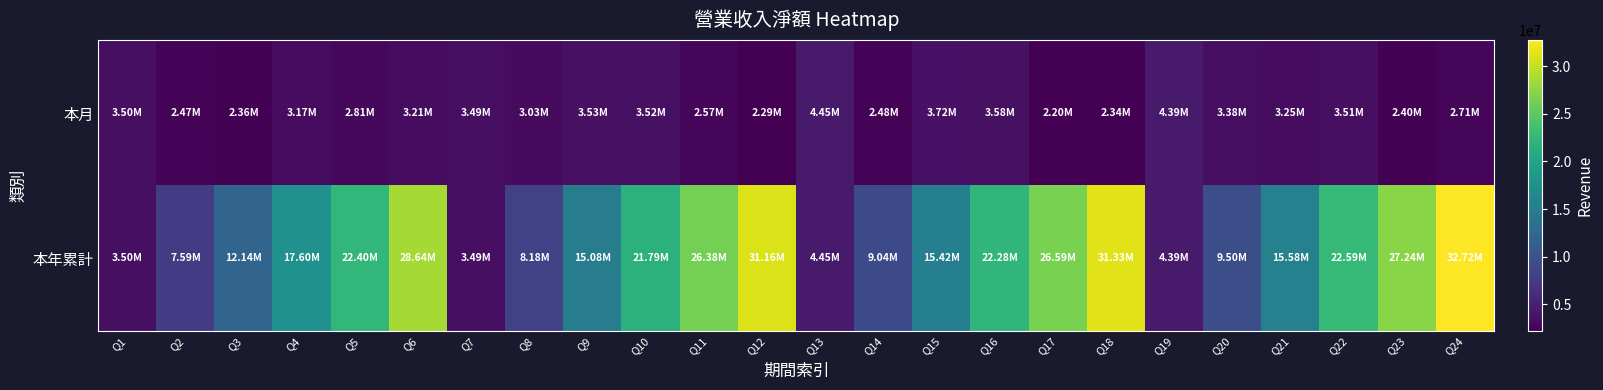

At which category is the sum across all series the highest?

Q24